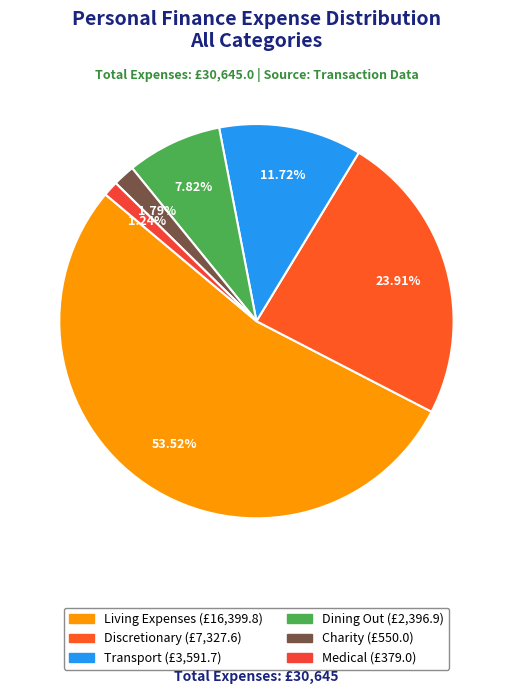

How many segments does this pie chart have?

6